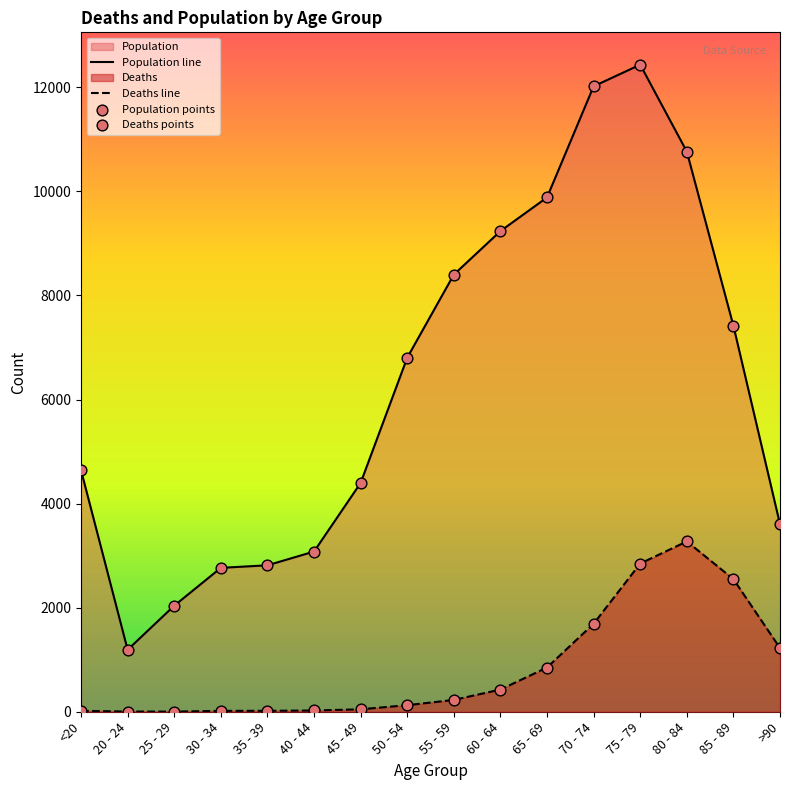

Which series has the largest total across all categories?

Population line